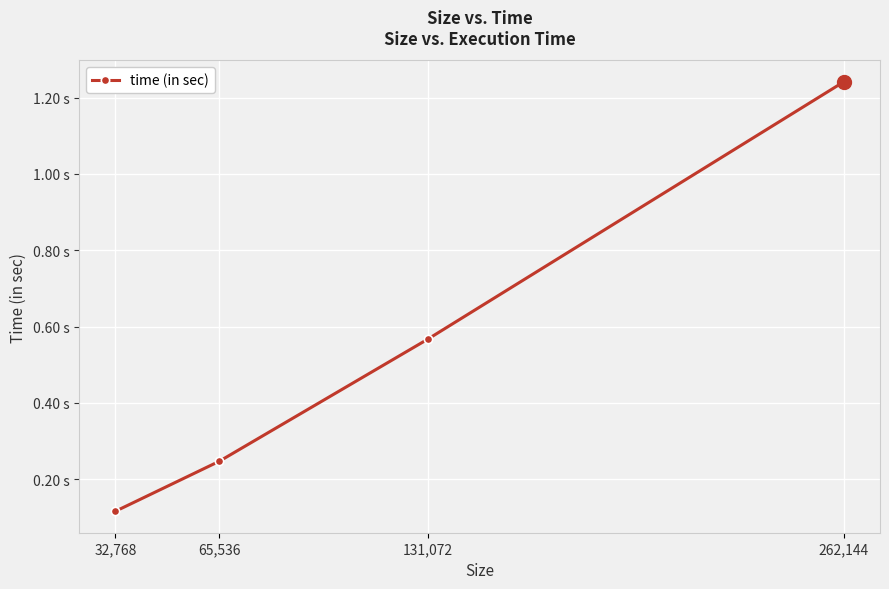

Where is the data nearest to the value 0?

32,768